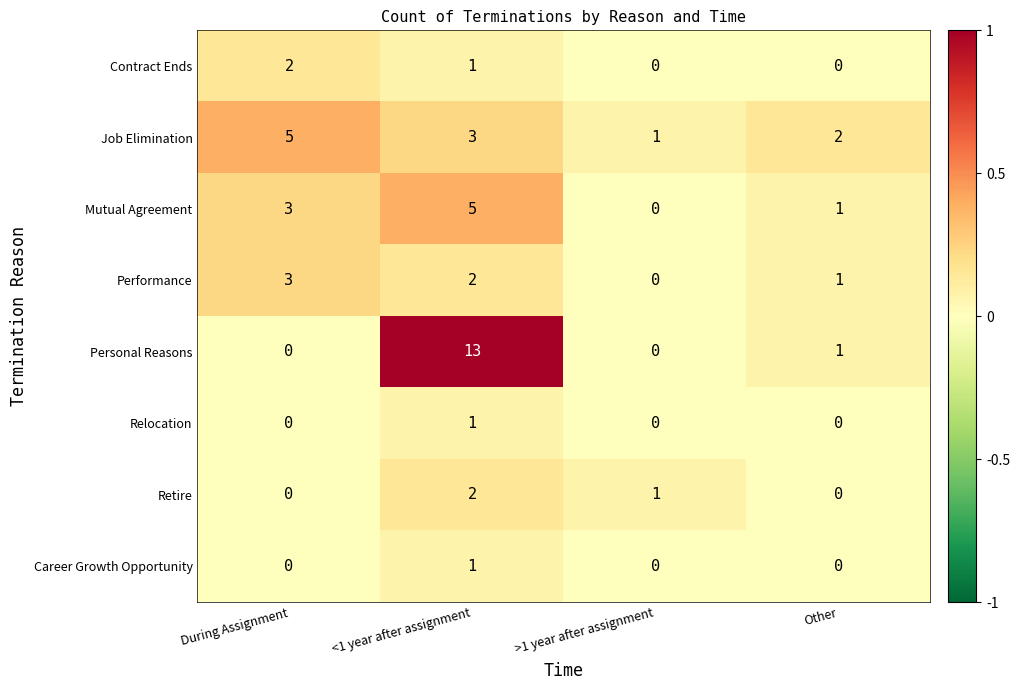

At which category is the sum across all series the highest?

<1 year after assignment